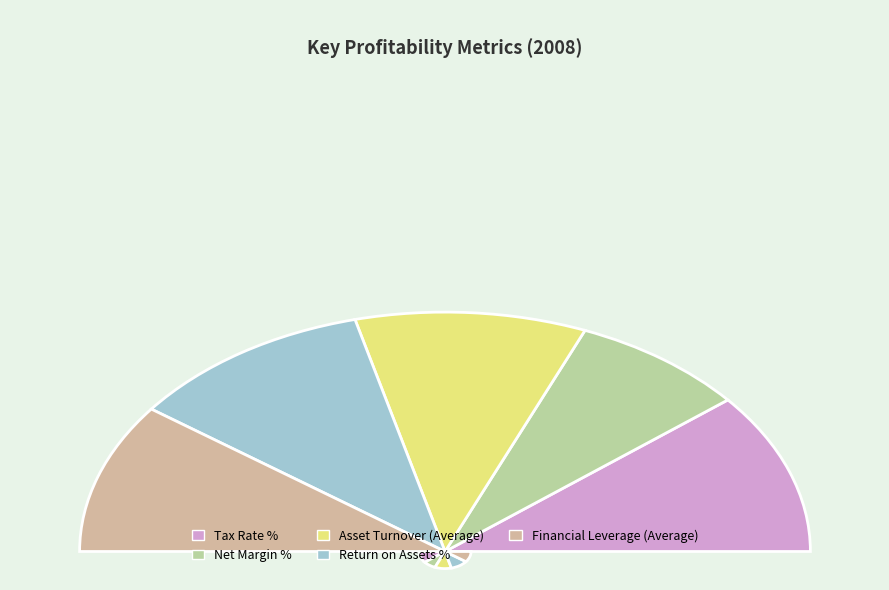

Is it true that Asset Turnover (Average) is 20% of the pie?

True